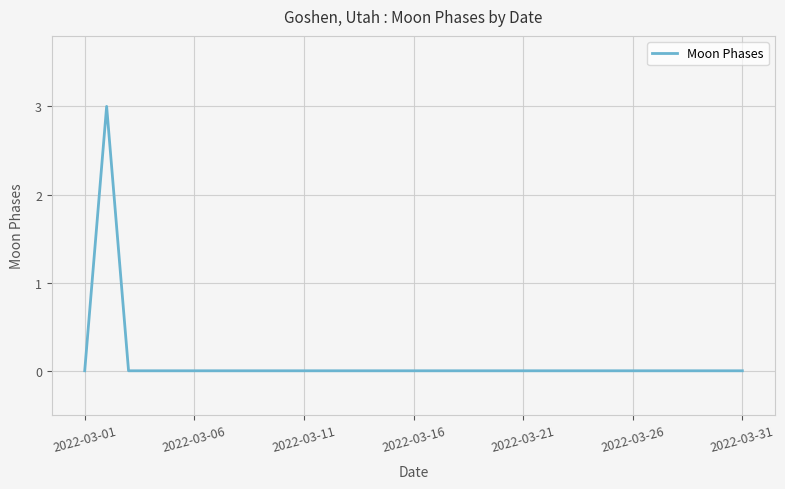

What is the greatest value displayed?

3